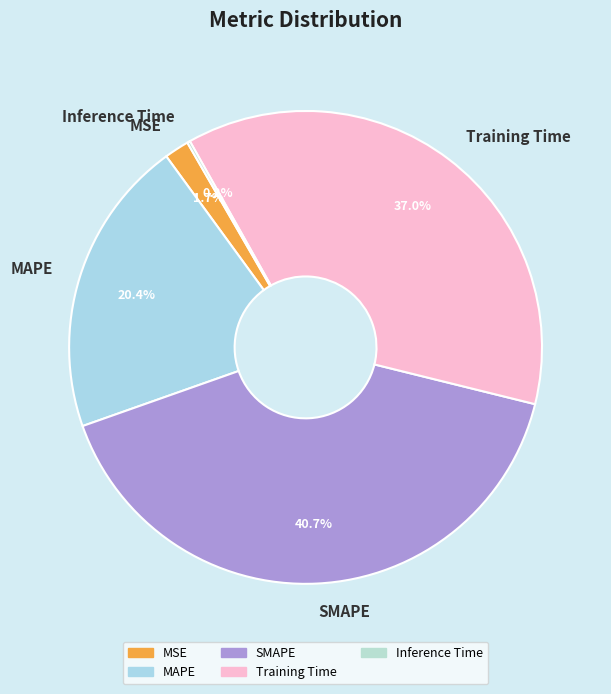

Which has a higher value, MSE or Training Time?

Training Time